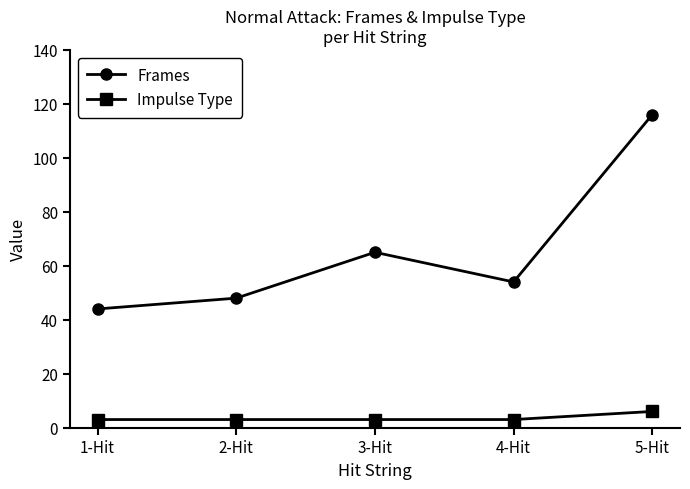

How many lines are shown in the chart?

2